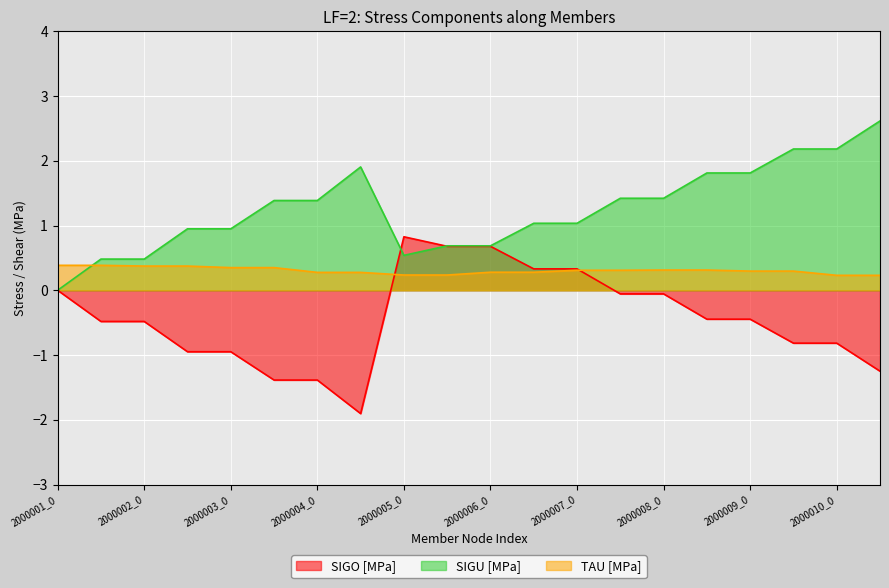

Where is SIGO [MPa] nearest to the value 0?

2000001_0